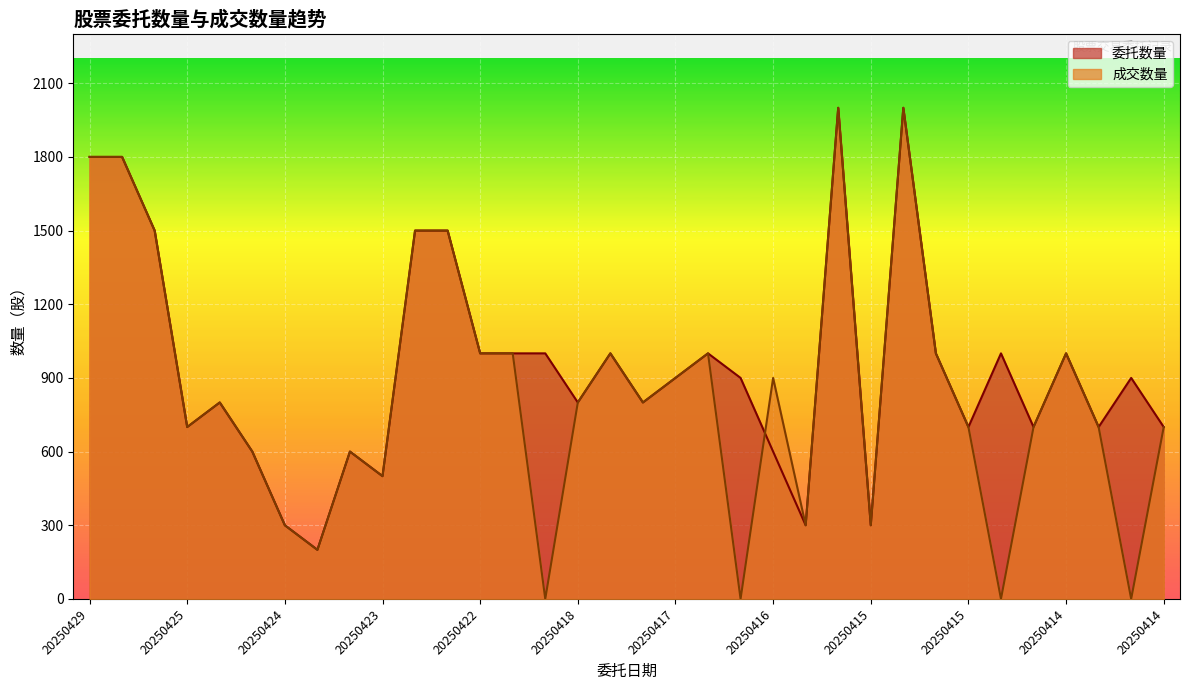

Rank the series at 20250414 from highest to lowest value.

委托数量, 成交数量